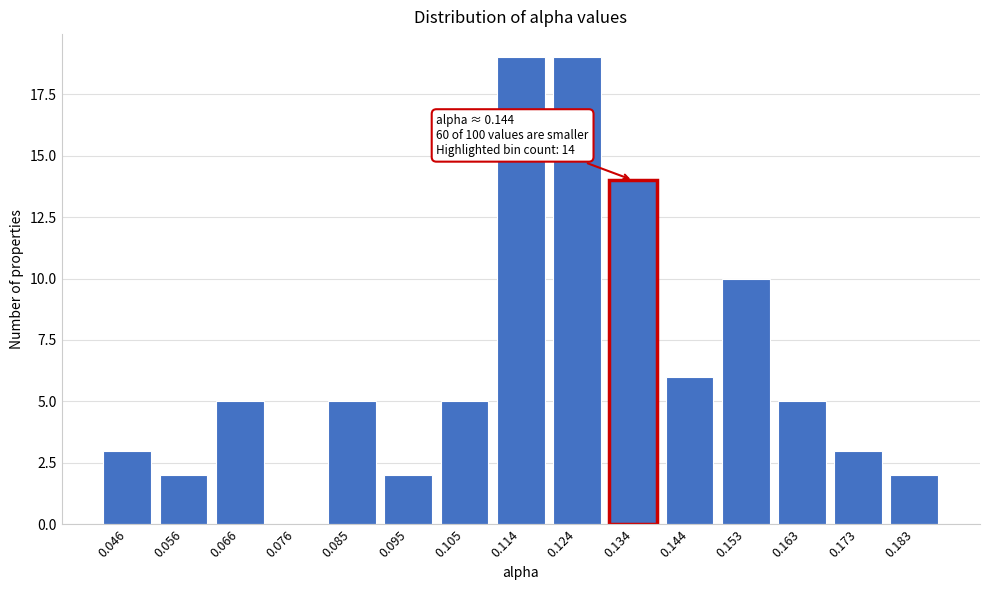

Reading right to left, extract all data points from this chart.

0.183=2	0.173=3	0.163=5	0.153=10	0.144=6	0.134=14	0.124=19	0.114=19	0.105=5	0.095=2	0.085=5	0.076=0	0.066=5	0.056=2	0.046=3